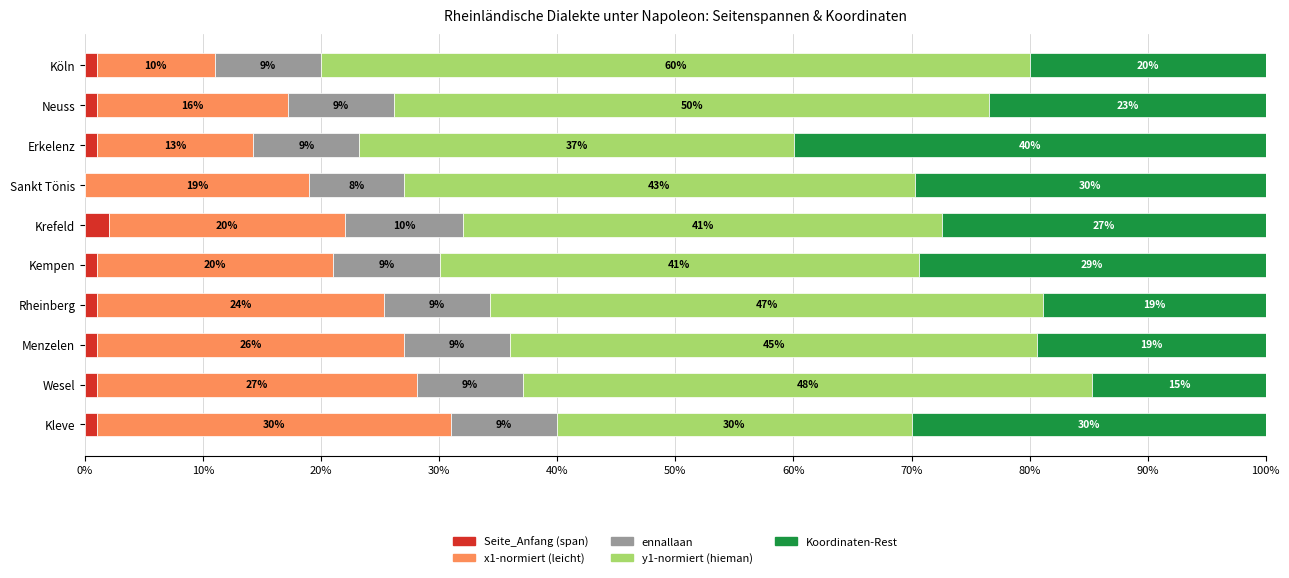

How many Seite_Anfang (span) values are between 1 and 2?

9